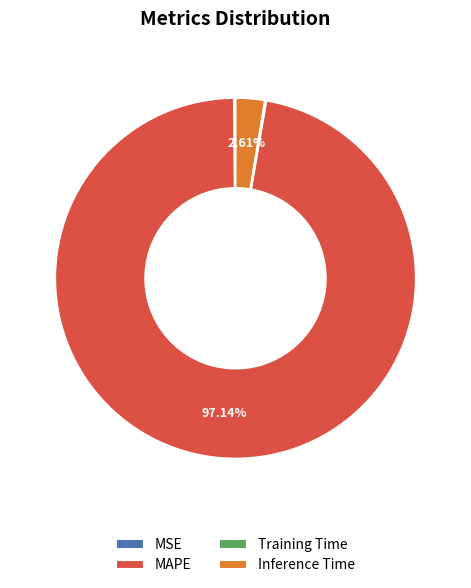

Approximately how many times larger is the value at MAPE compared to Inference Time?

37.2